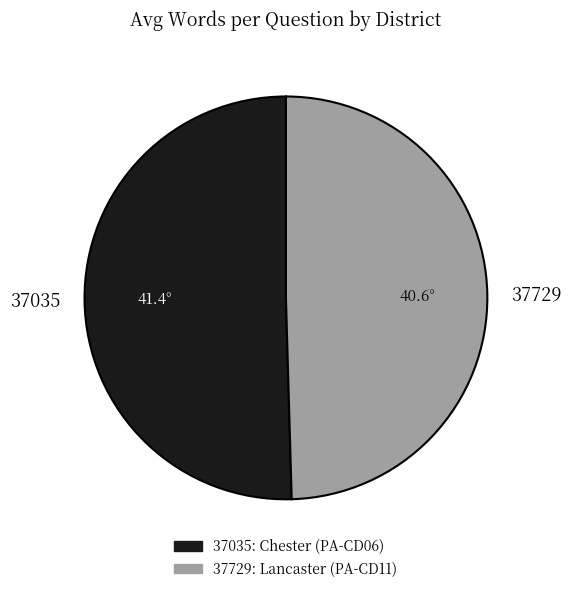

What is the smallest slice in the pie chart?

37729